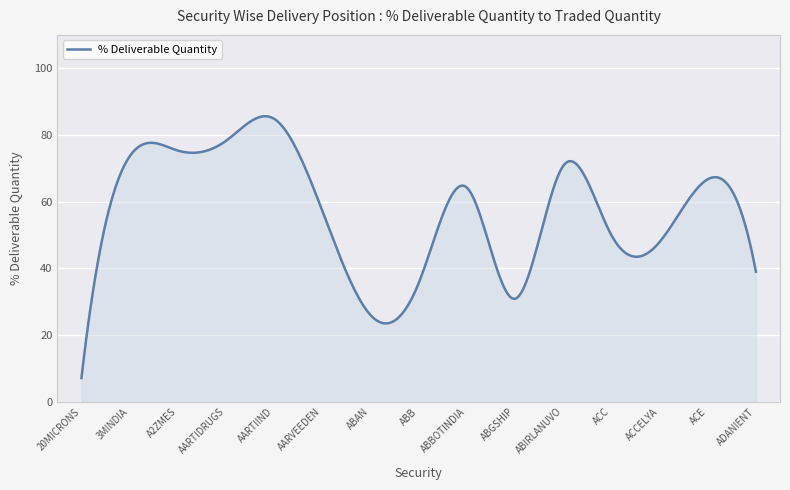

What is the difference between the maximum and minimum values?

78.5